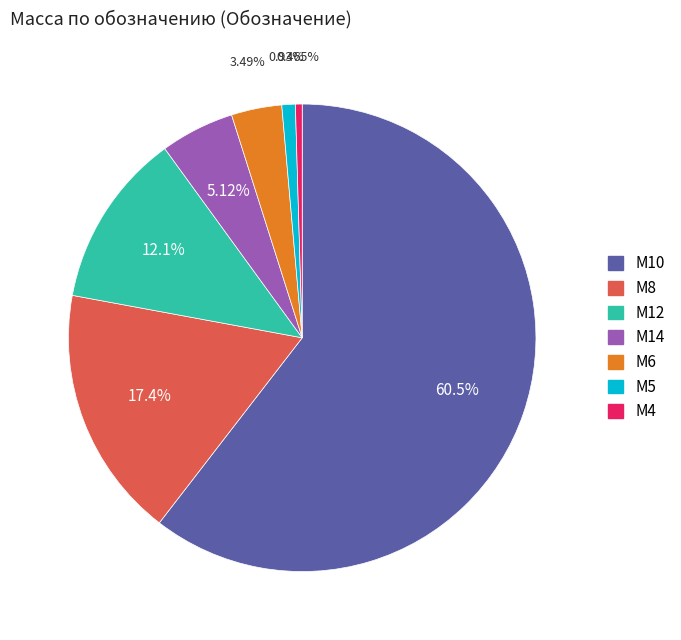

Does any single category account for the majority?

Yes